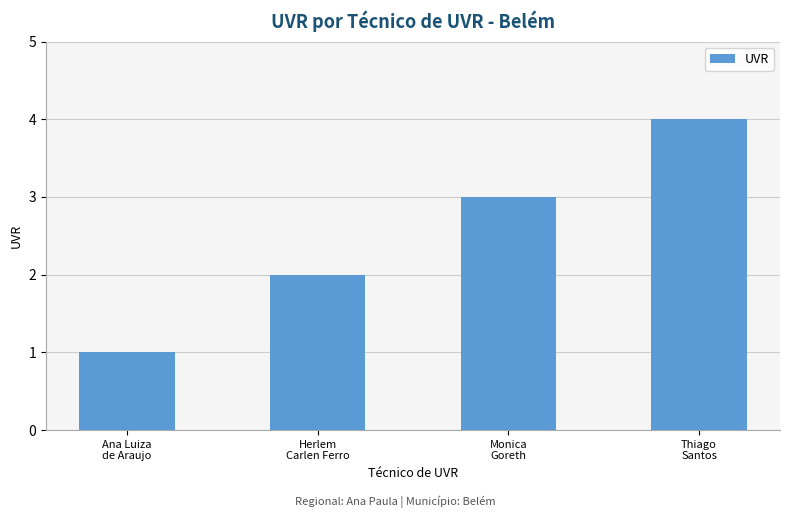

What is the change in value from Herlem
Carlen Ferro to Monica
Goreth?

+1